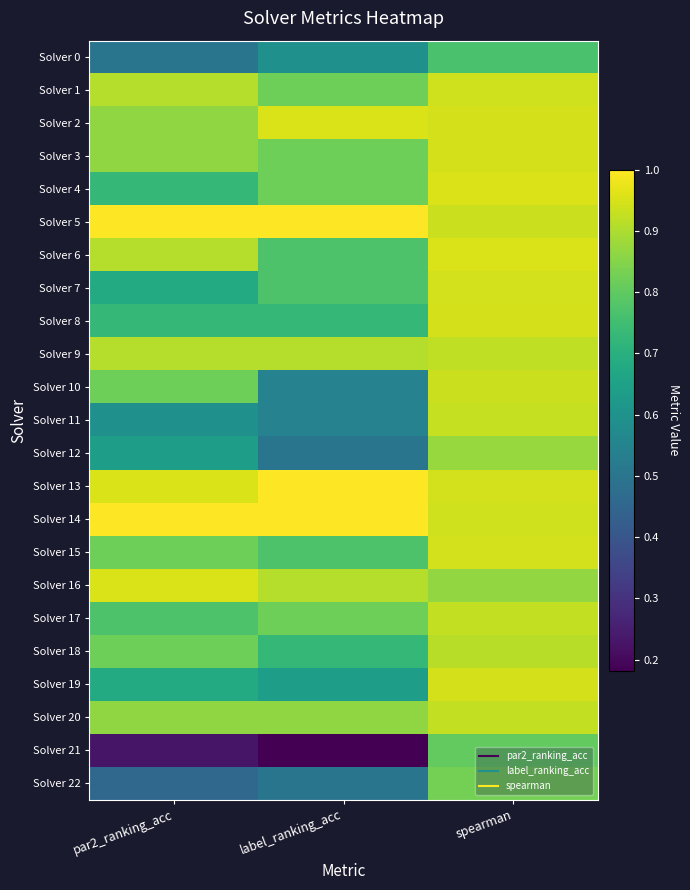

How many series are shown in this chart?

23